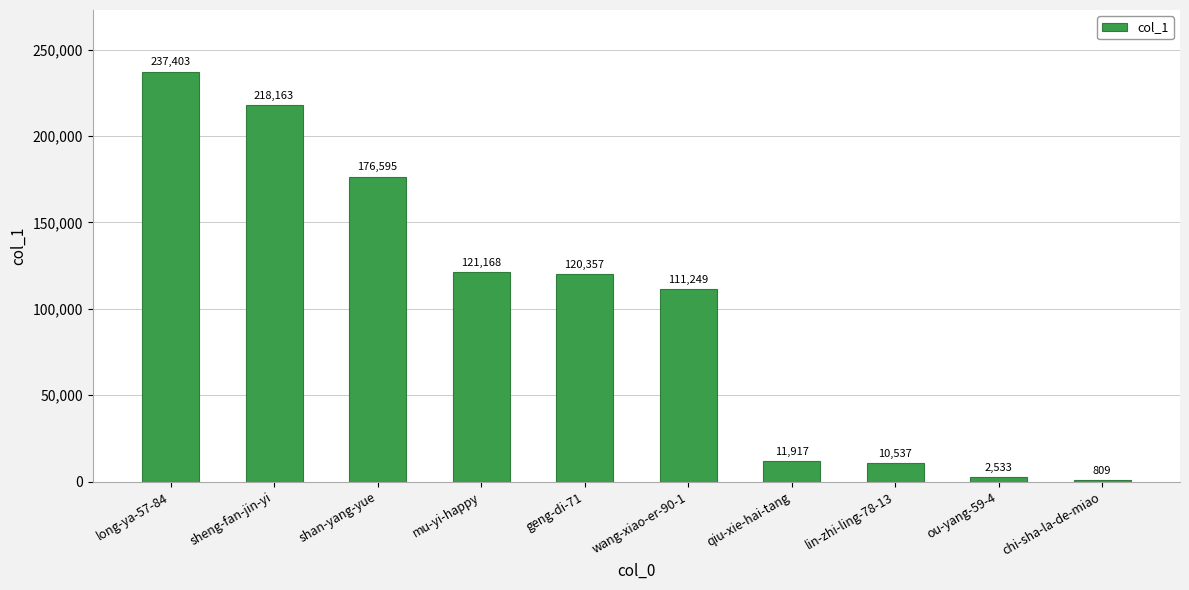

Where does the data first go above 120357?

long-ya-57-84